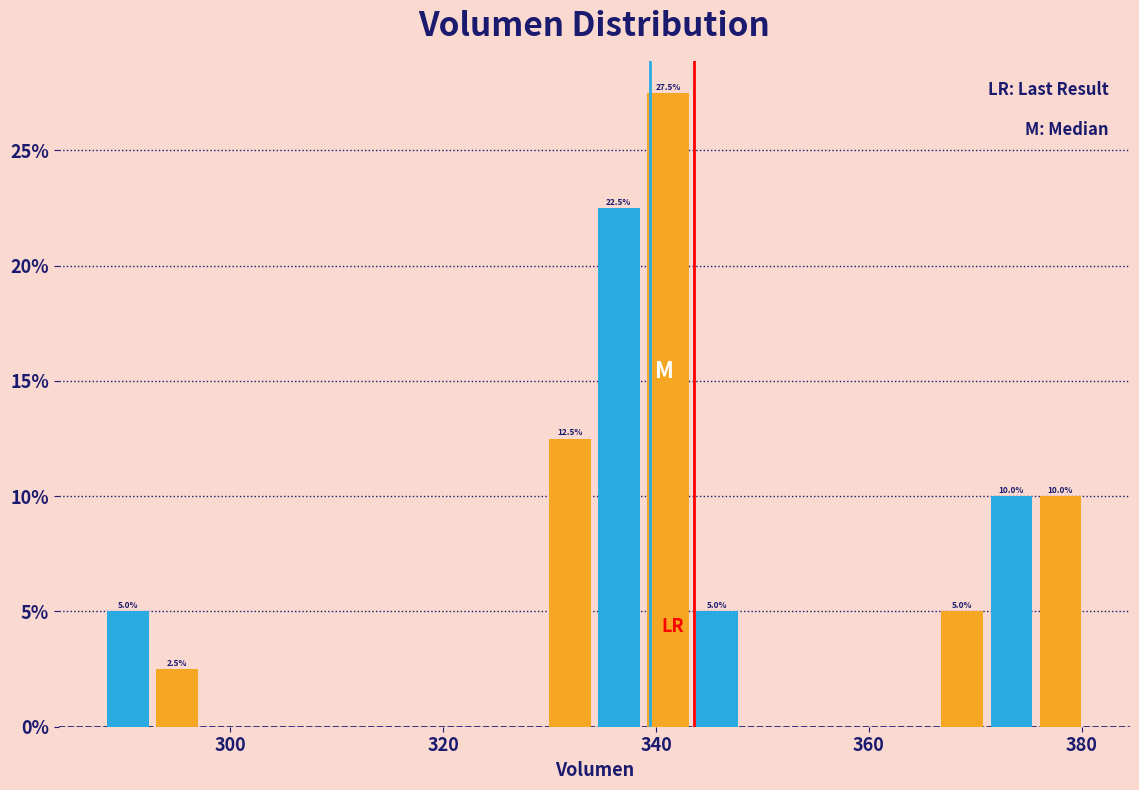

Read against the x-axis, roughly where is the centre of the tallest bar?

342